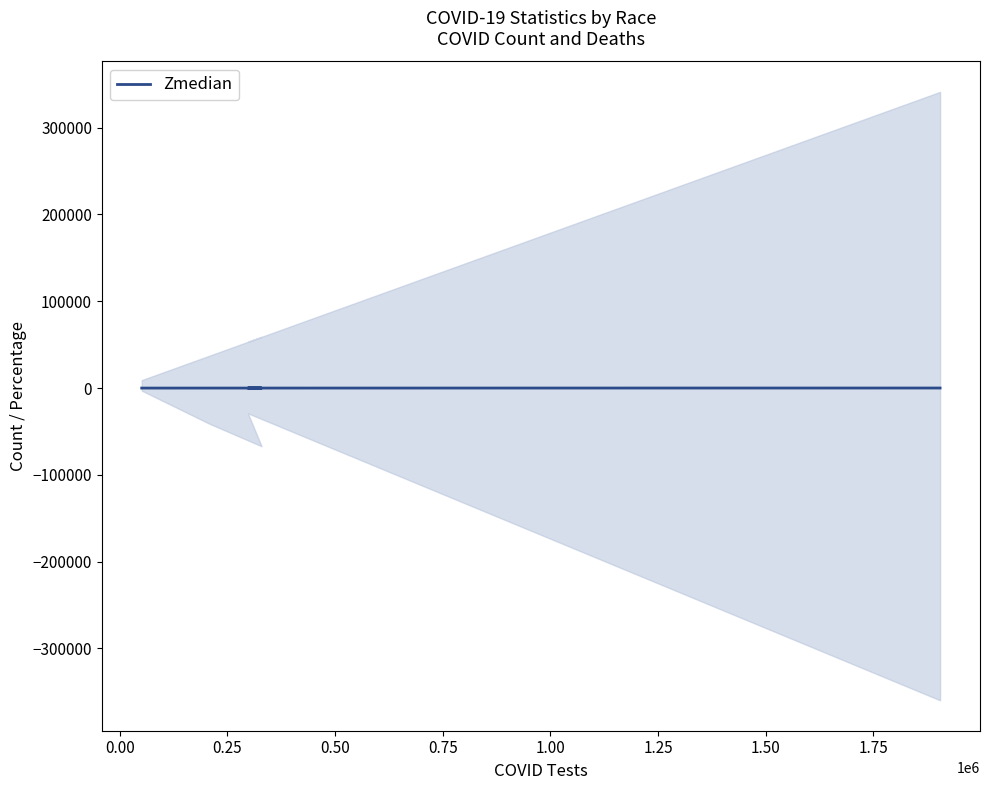

Is it true that the value at 0.75 is 66.4?

True